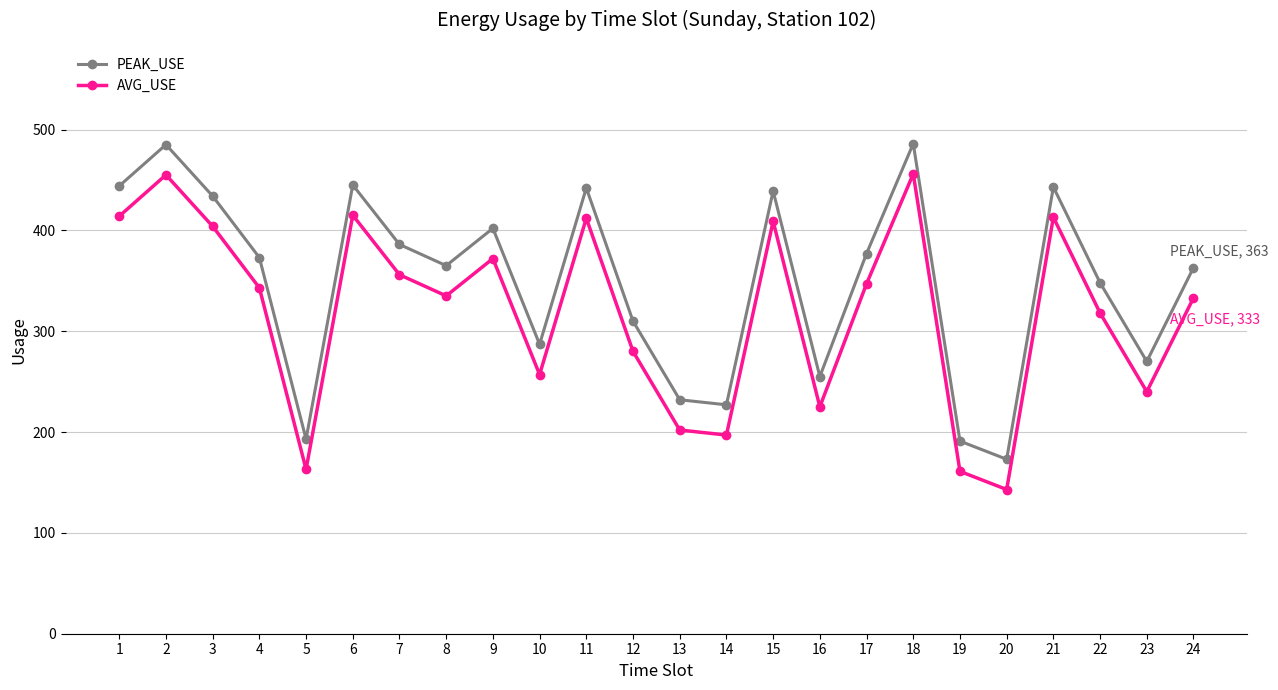

What is the difference between the AVG_USE values at 2 and 3?

51